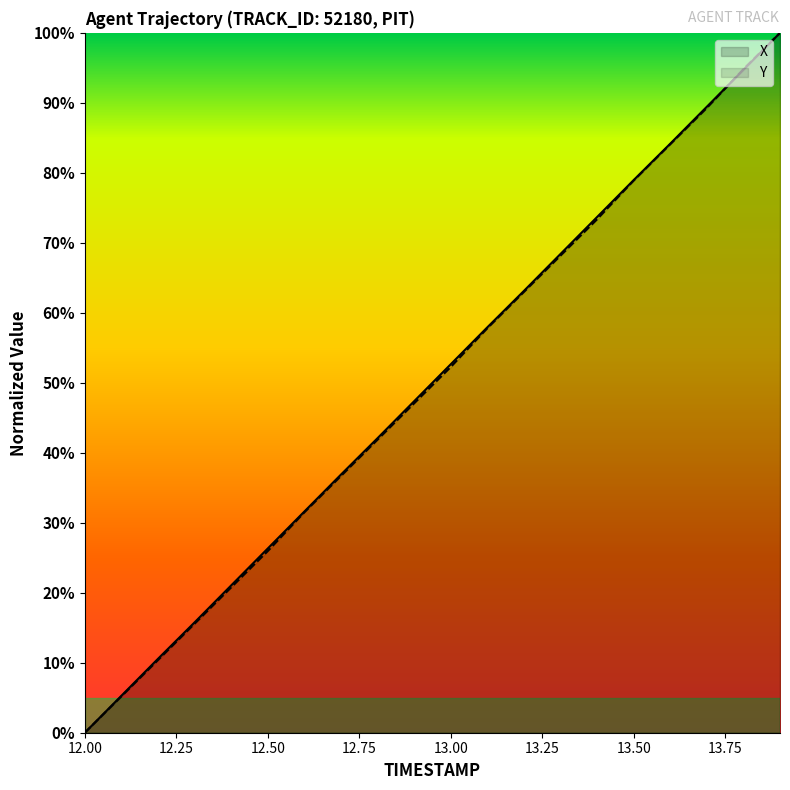

The value of X at 12.50 is 9.8. True or false?

False